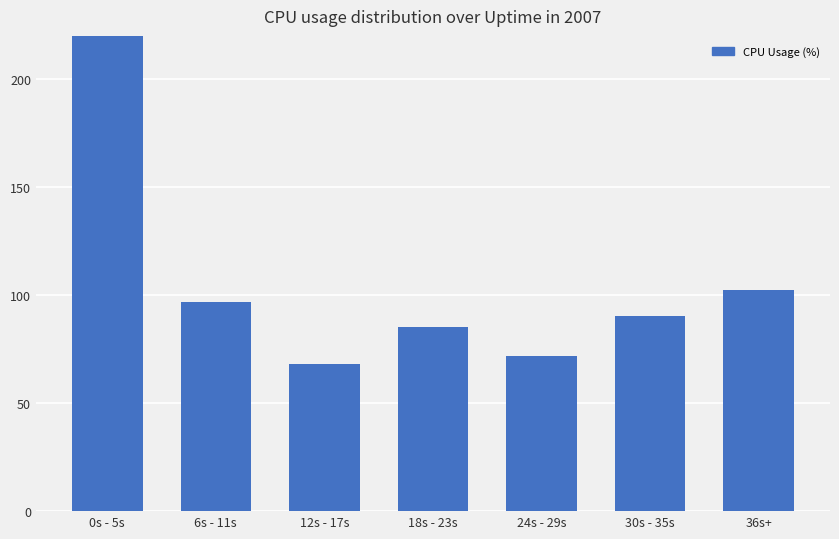

Which label corresponds to the largest value in the chart?

0s - 5s